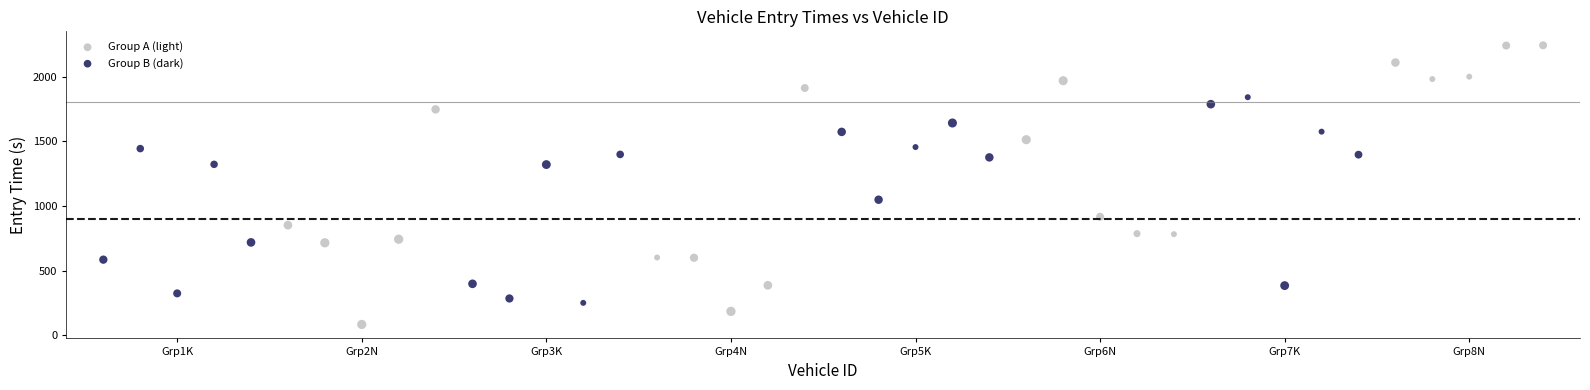

Which series has the widest spread of Y values?

Group A (light)